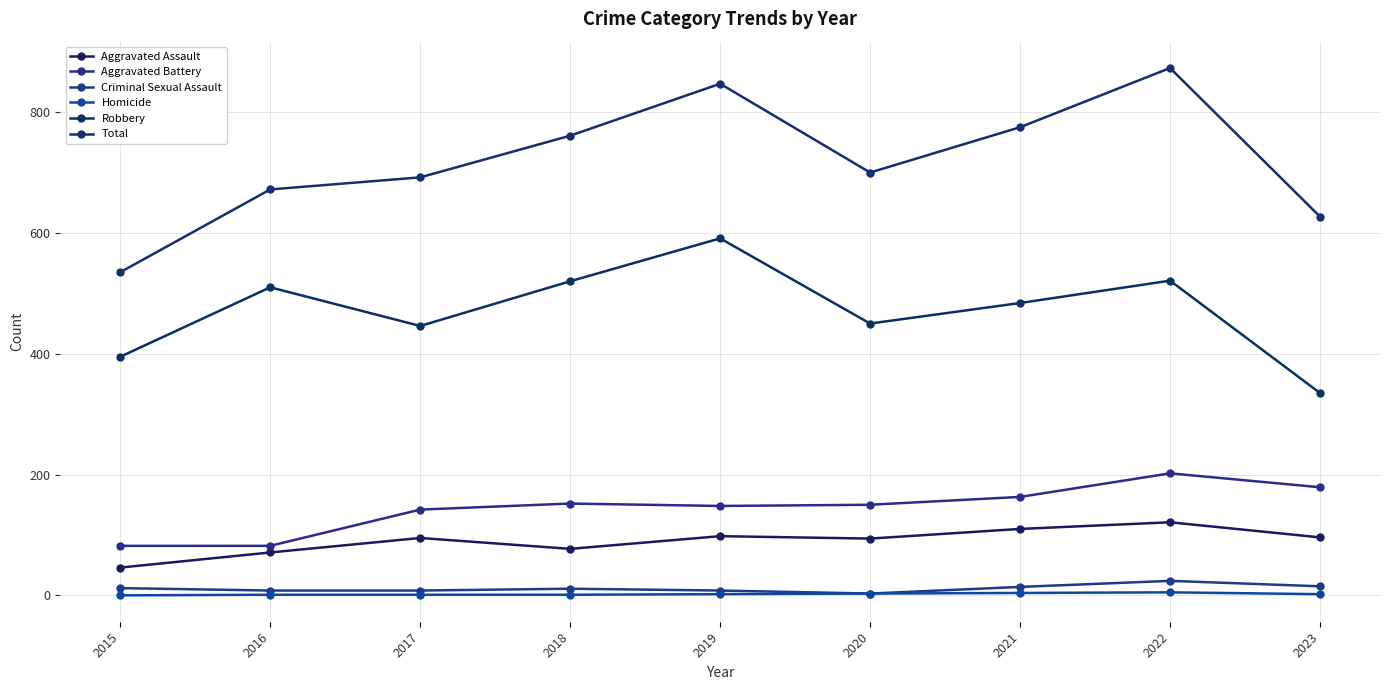

Which series changed the most between 2017 and 2022?

Total